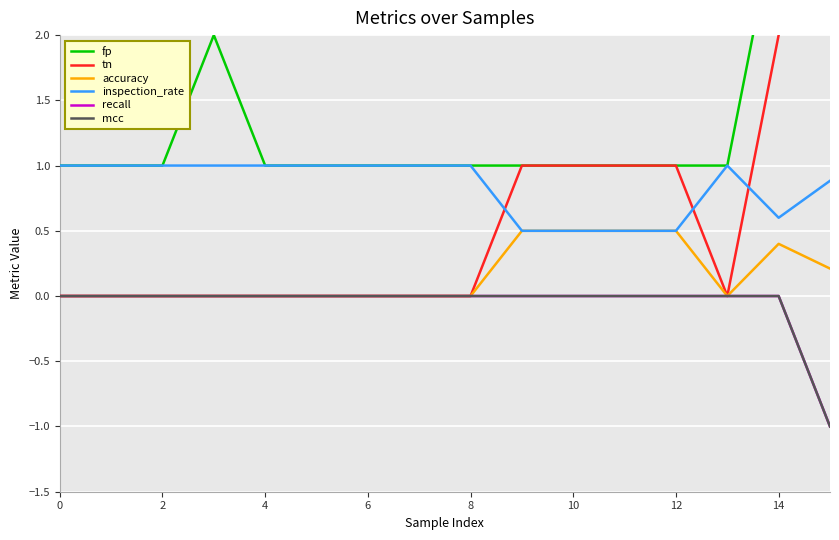

What are all the series names shown in the legend?

fp, tn, accuracy, inspection_rate, recall, mcc